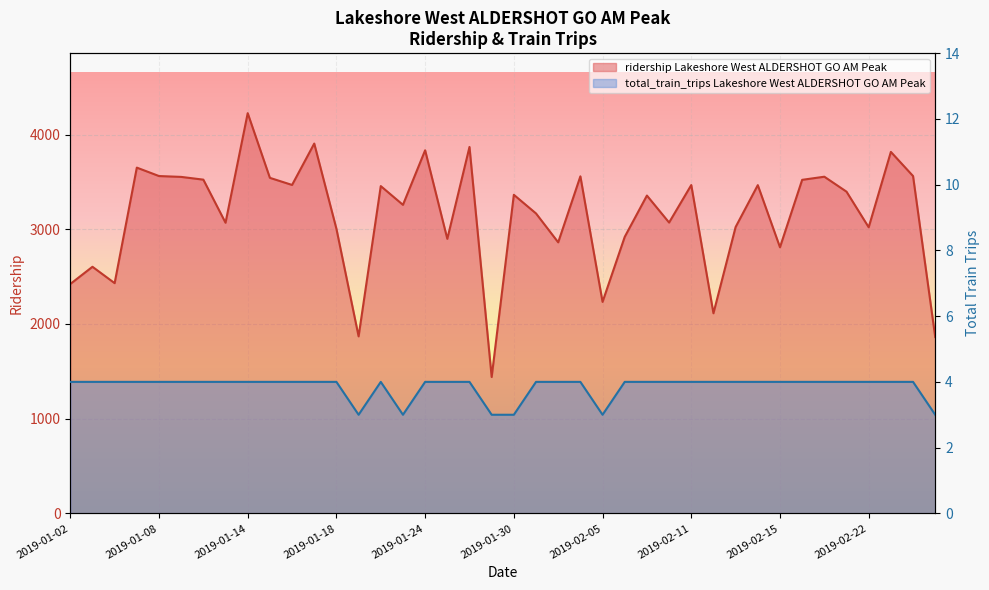

List the series in order of their peak value, lowest first.

total_train_trips Lakeshore West ALDERSHOT GO AM Peak, ridership Lakeshore West ALDERSHOT GO AM Peak